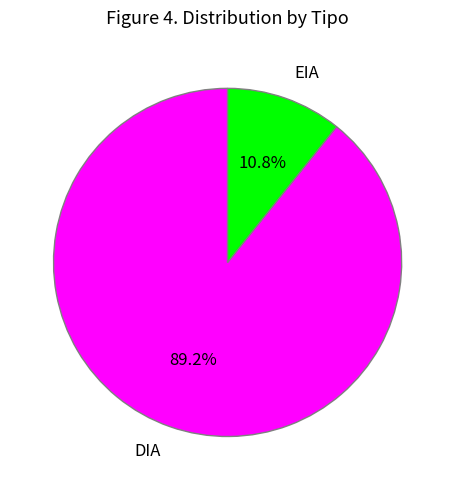

True or false: EIA accounts for 11% of the total.

True